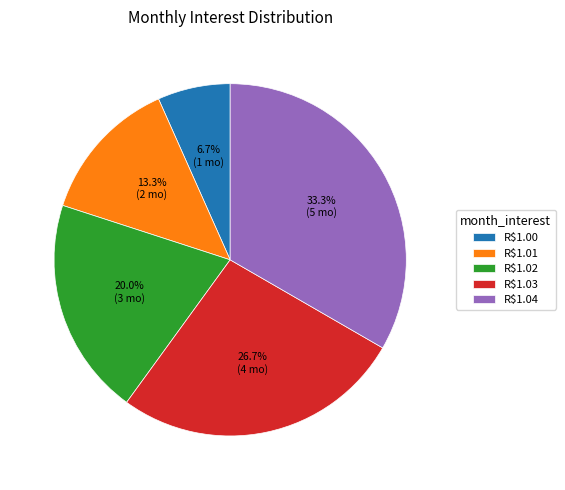

Is R$1.01 the majority of the pie?

No